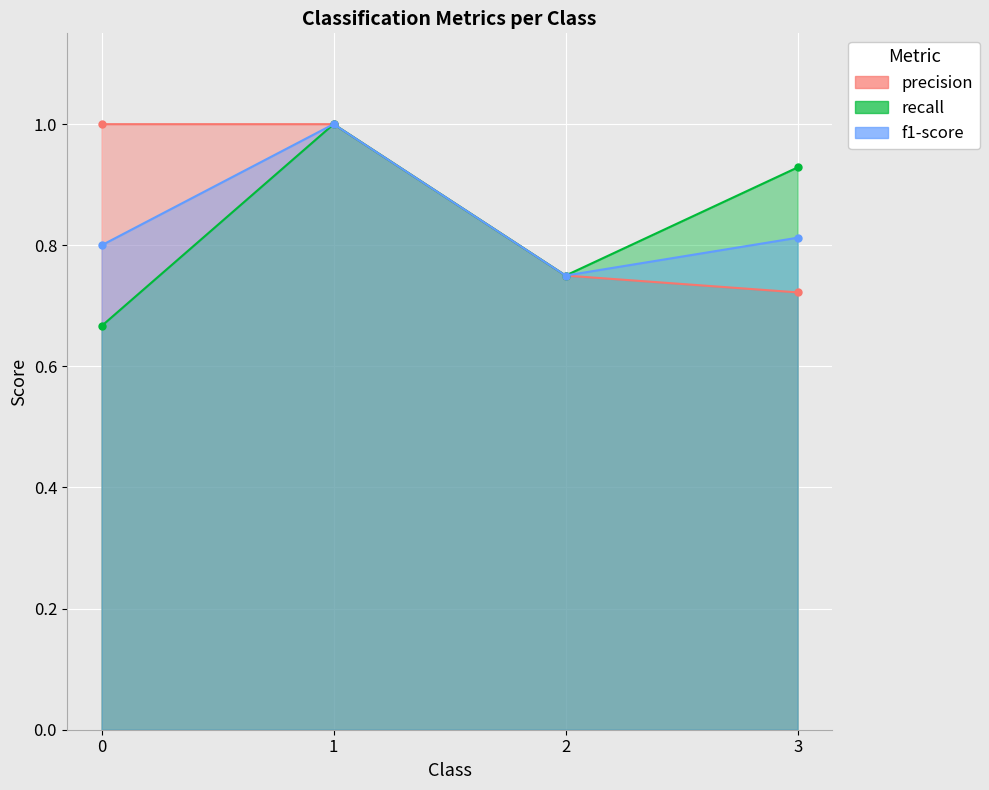

True or false: precision has more than 1 interior local peaks.

False